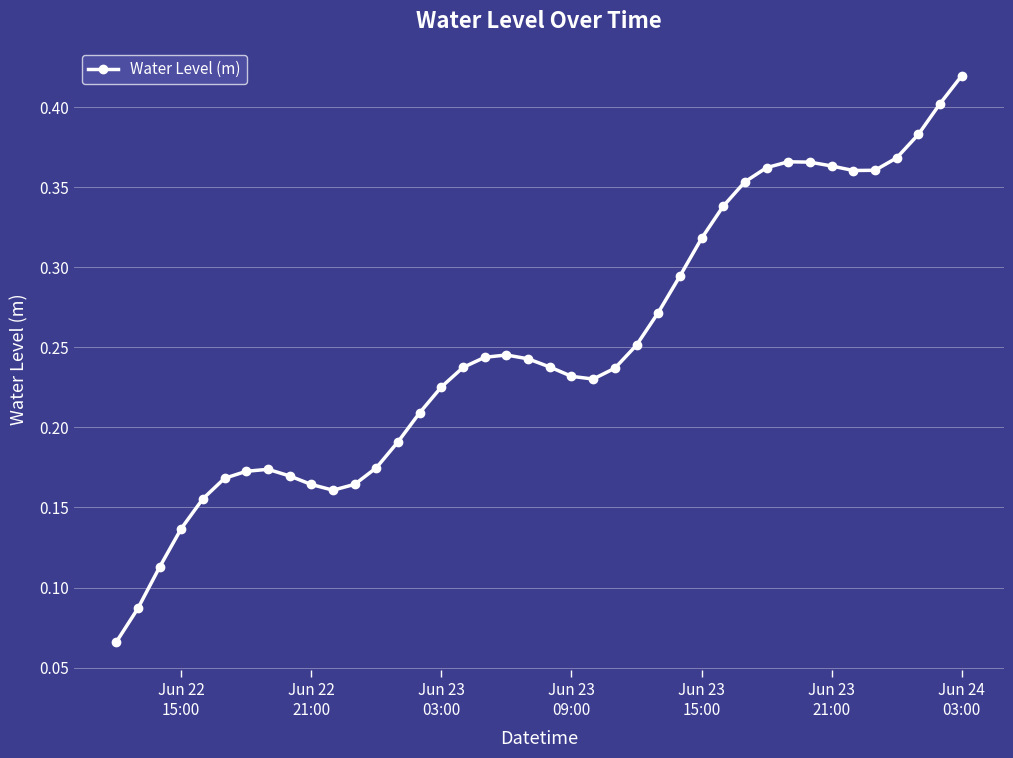

Count the values in the range 0 to 1.

40